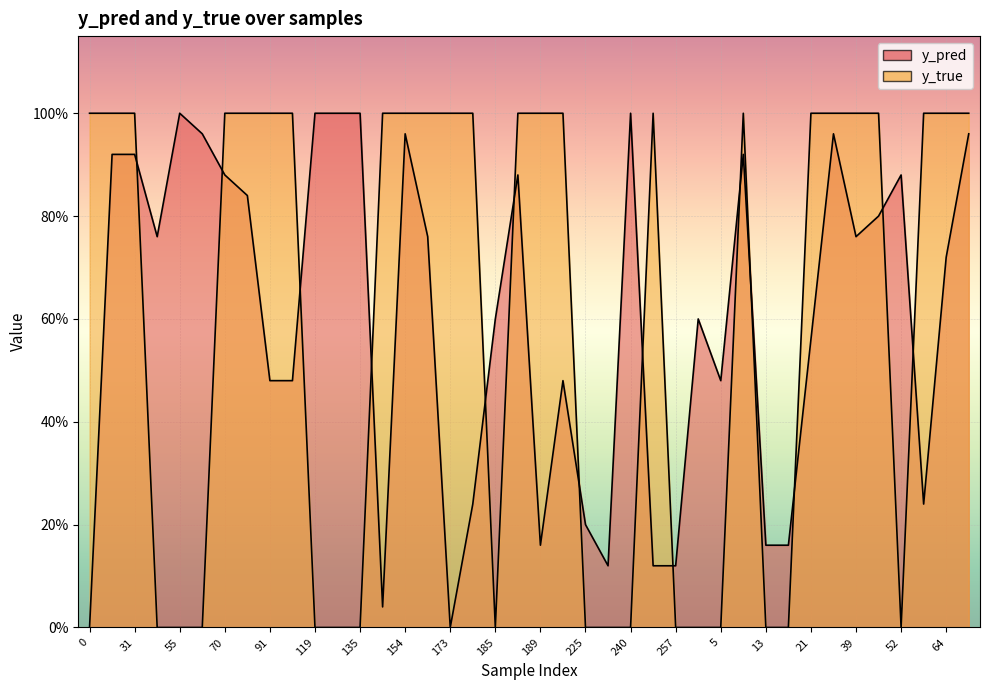

Reading left to right, transcribe all the data shown in this chart.

y_pred: 0.0	0.9	0.9	0.8	1.0	1.0	0.9	0.8	0.5	0.5	1.0	1.0	1.0	0.0	1.0	0.8	0.0	0.2	0.6	0.9	0.2	0.5	0.2	0.1	1.0	0.1	0.1	0.6	0.5	0.9	0.2	0.2	0.6	1.0	0.8	0.8	0.9	0.2	0.7	1.0
y_true: 1.0	1.0	1.0	0.0	0.0	0.0	1.0	1.0	1.0	1.0	0.0	0.0	0.0	1.0	1.0	1.0	1.0	1.0	0.0	1.0	1.0	1.0	0.0	0.0	0.0	1.0	0.0	0.0	0.0	1.0	0.0	0.0	1.0	1.0	1.0	1.0	0.0	1.0	1.0	1.0